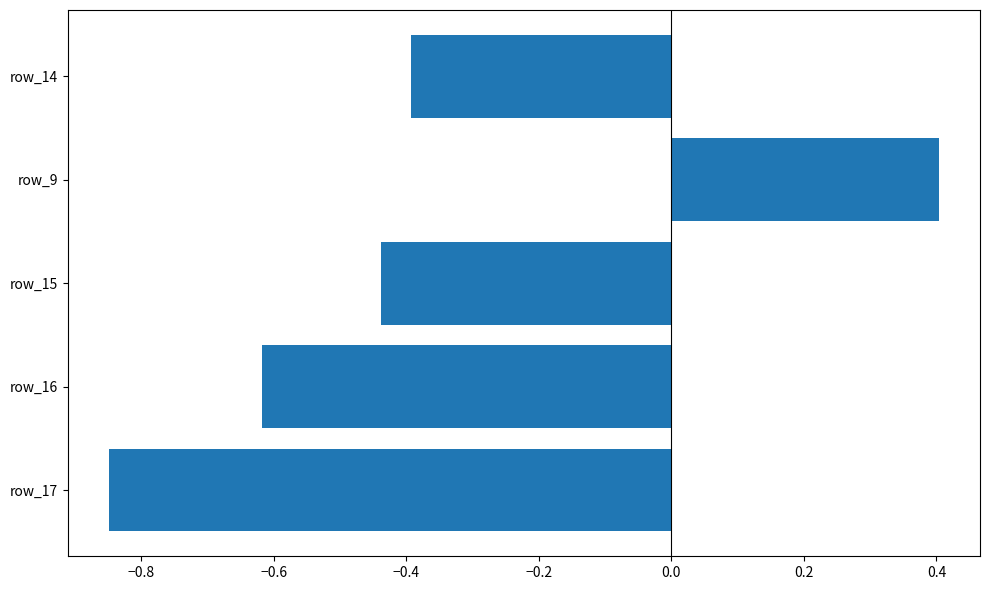

Count the number of values greater than 0.

1